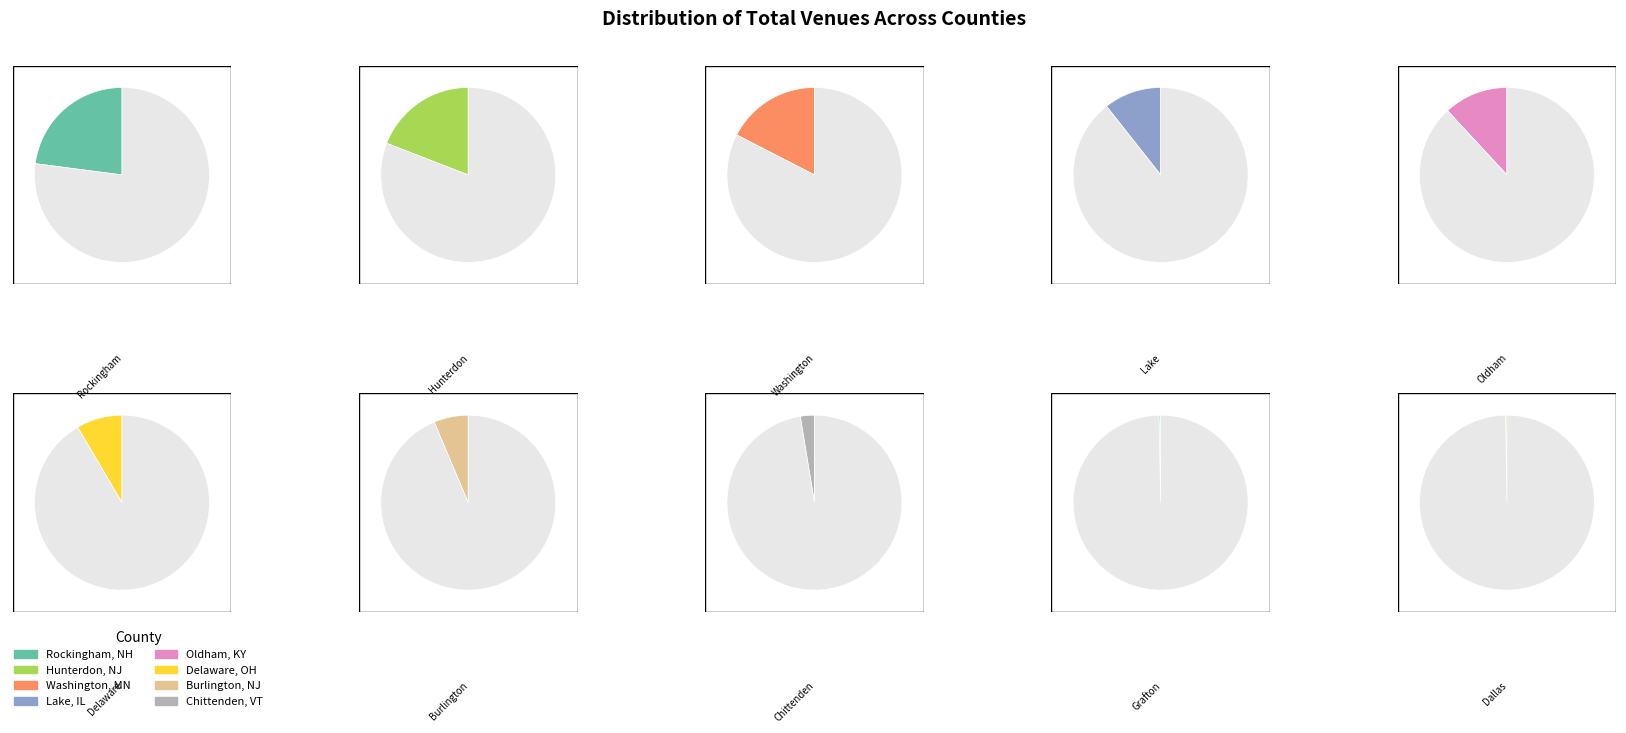

To the nearest percent, what is the difference between the Rockingham, New Hampshire and Dallas, Iowa slice percentages?

23%